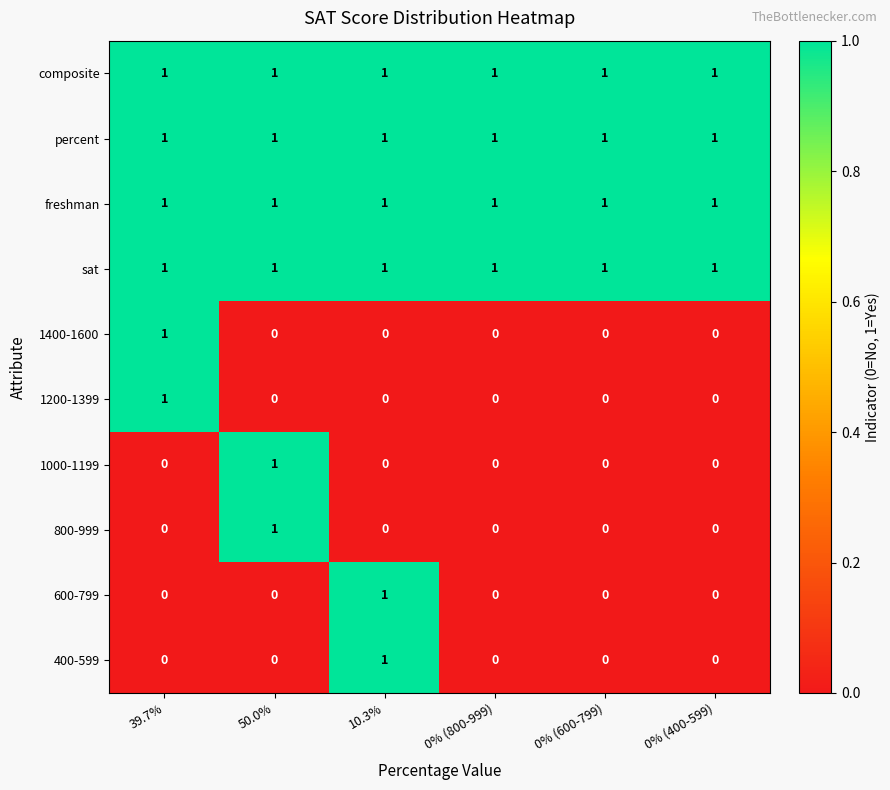

Is it true that composite equals 1 at 0% (400-599)?

True